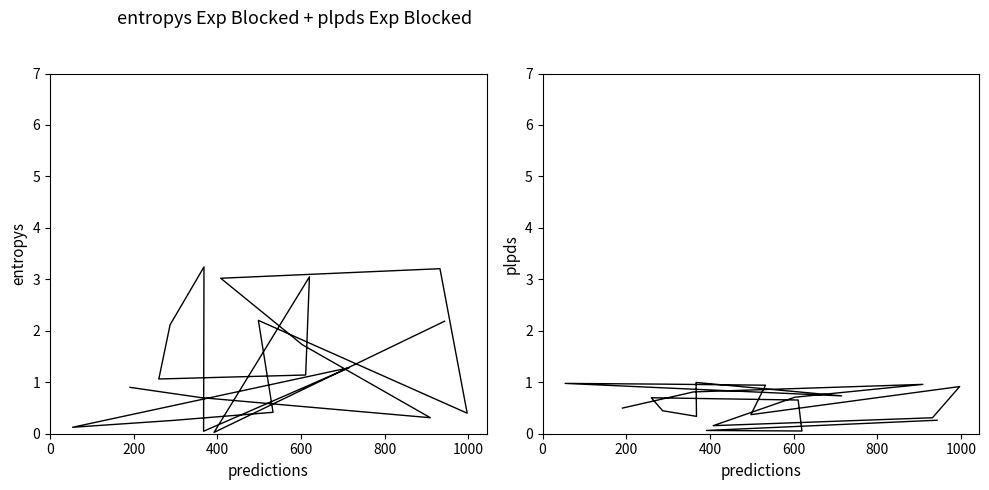

The value of entropys at 17 is 4.9. True or false?

False